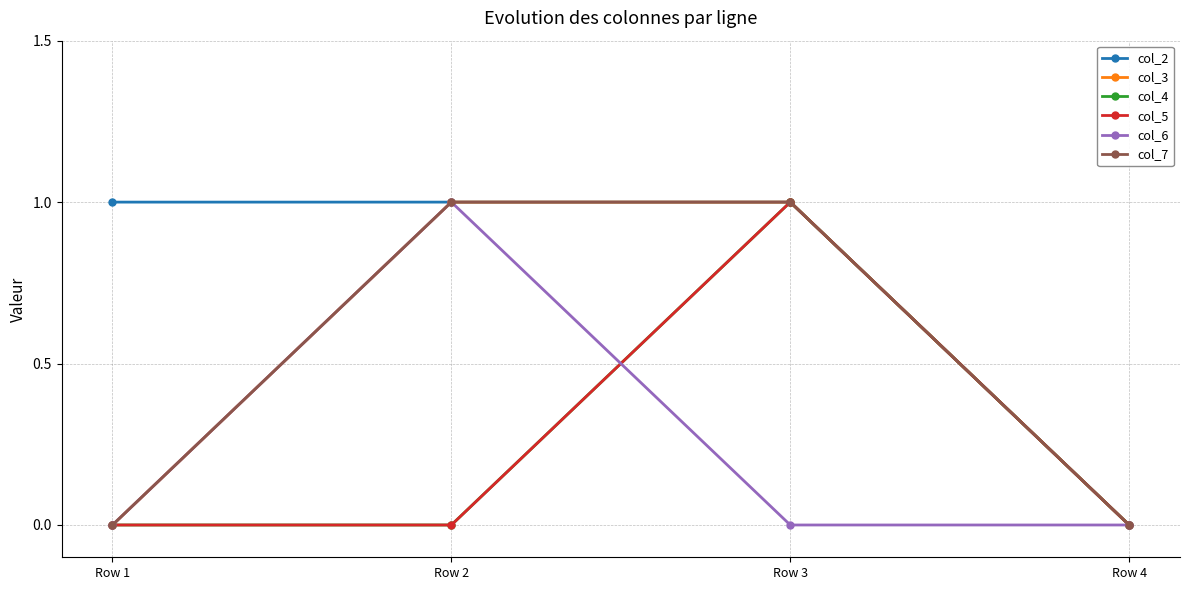

Reading left to right, extract all data points from this chart.

col_2: Row 1=1	Row 2=1	Row 3=1	Row 4=0
col_3: Row 1=0	Row 2=1	Row 3=1	Row 4=0
col_4: Row 1=0	Row 2=0	Row 3=1	Row 4=0
col_5: Row 1=0	Row 2=0	Row 3=1	Row 4=0
col_6: Row 1=0	Row 2=1	Row 3=0	Row 4=0
col_7: Row 1=0	Row 2=1	Row 3=1	Row 4=0